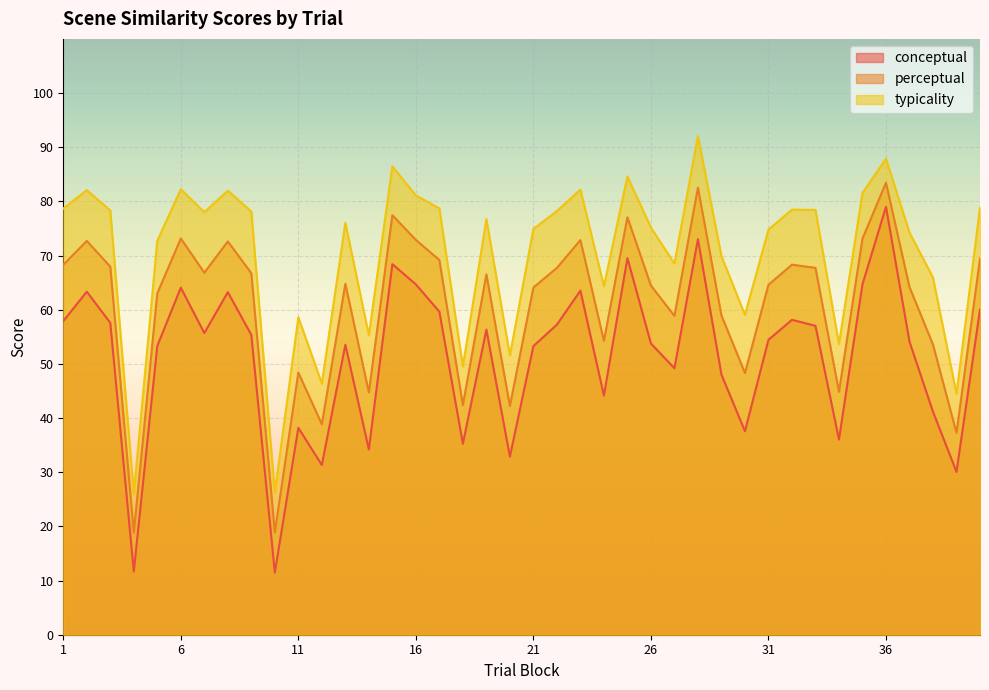

What is the approximate value of perceptual at 32?

68.3